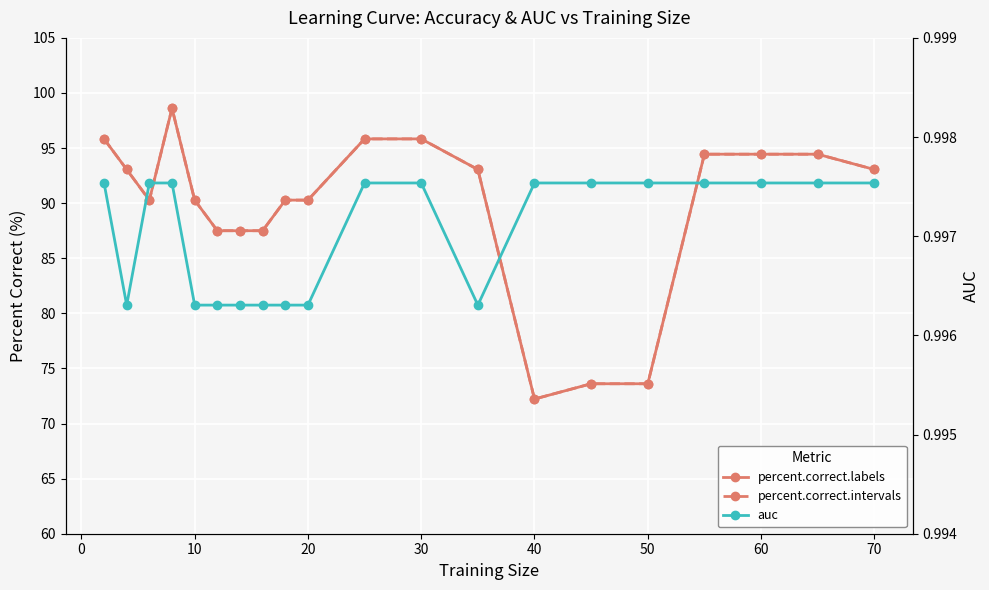

Between 10 and 80, which series saw the biggest shift?

auc